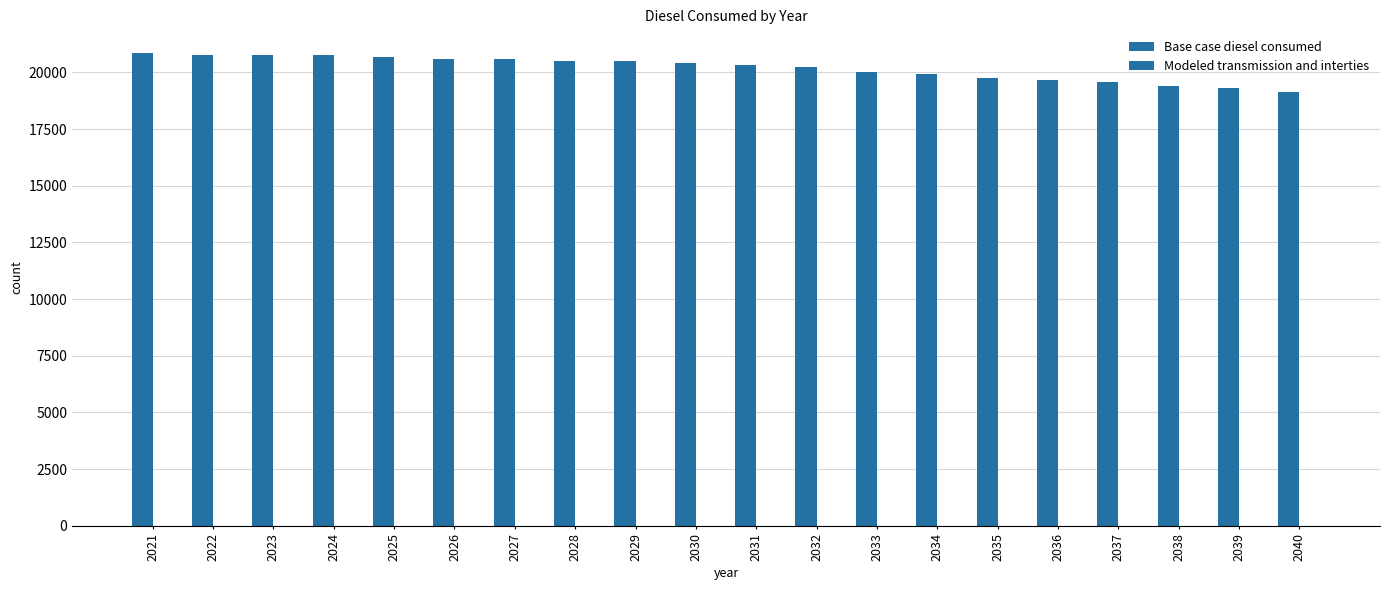

Reading left to right, list all the values displayed in this chart.

Base case diesel consumed: 20859.6	20768.5	20768.5	20768.5	20677.4	20586.3	20586.3	20495.2	20495.2	20404.1	20313.0	20222.0	20039.8	19948.7	19766.5	19675.4	19584.3	19402.1	19311.1	19128.9
Modeled transmission and interties: 0.0	0.0	0.0	0.0	0.0	0.0	0.0	0.0	0.0	0.0	0.0	0.0	0.0	0.0	0.0	0.0	0.0	0.0	0.0	0.0